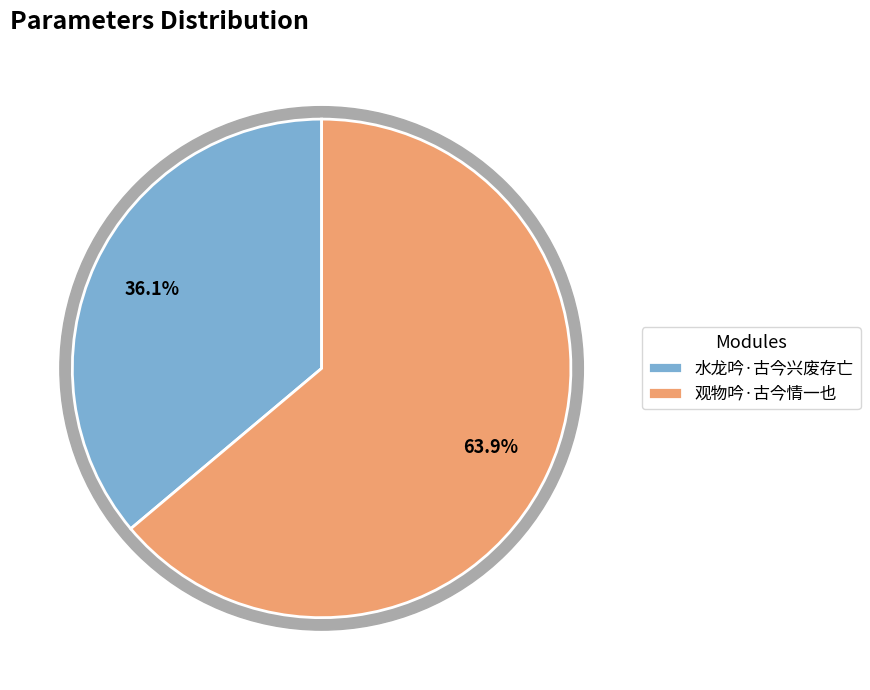

To the nearest percent, what is the difference between the largest and smallest slice percentages?

28%